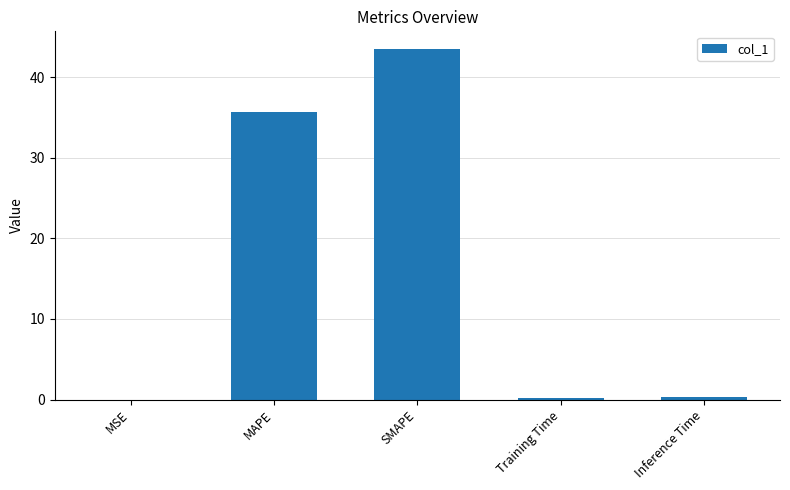

Are the bars horizontal?

No